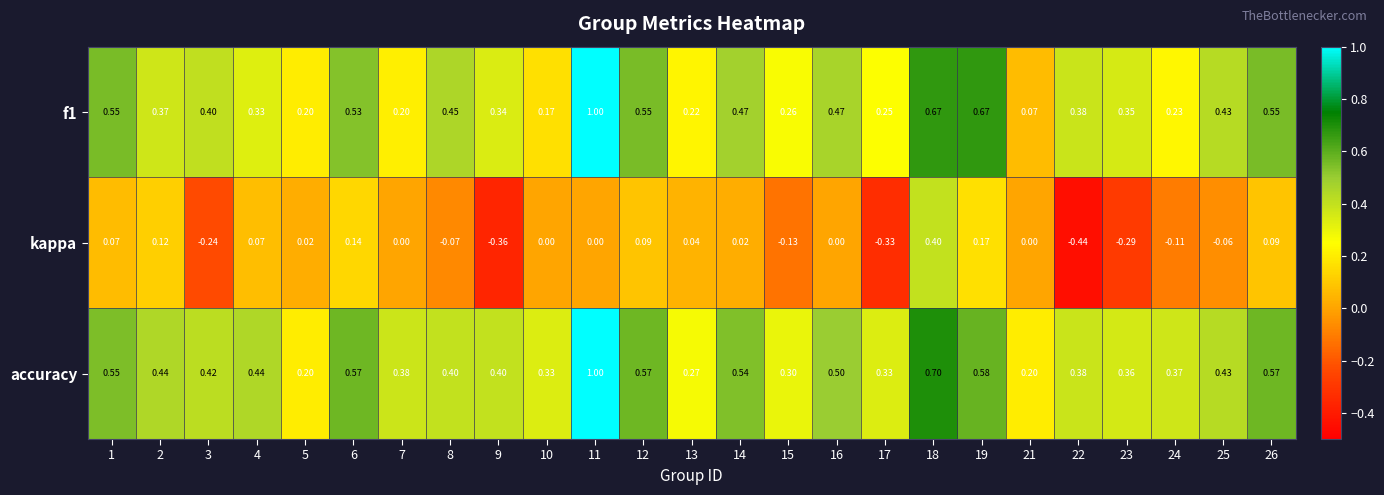

Which series has the largest total across all categories?

accuracy